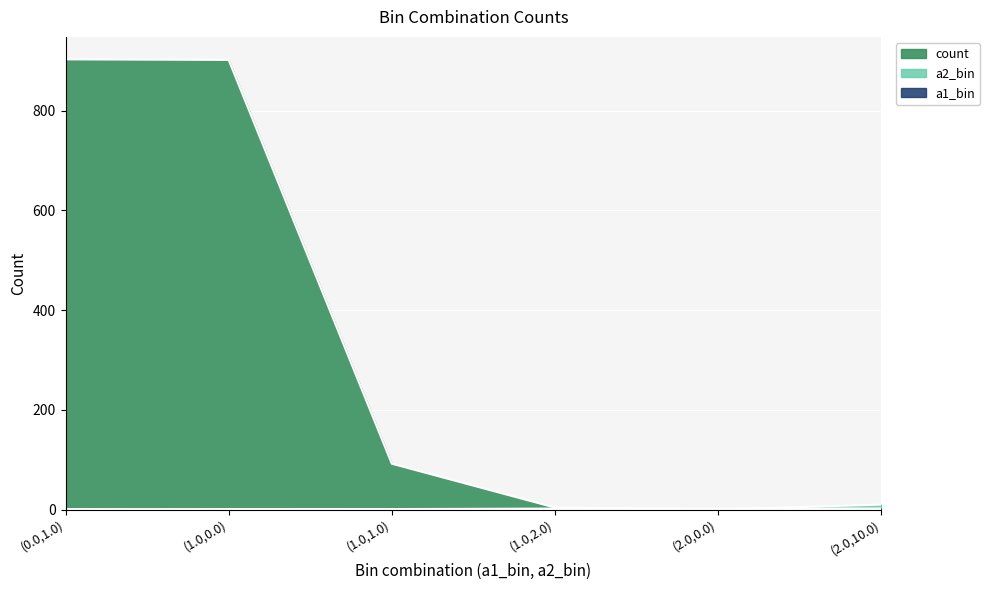

True or false: a1_bin and count cross at least once.

True